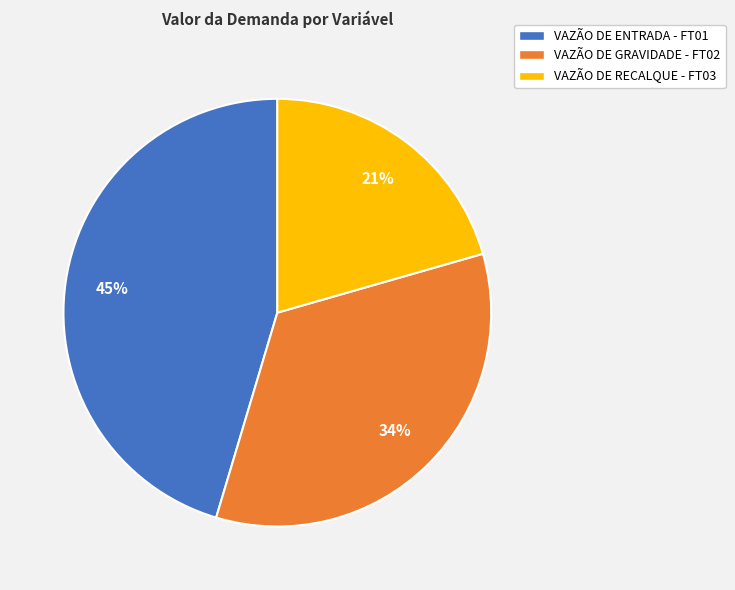

Do VAZÃO DE GRAVIDADE - FT02 and VAZÃO DE ENTRADA - FT01 together represent more than half of the pie?

Yes